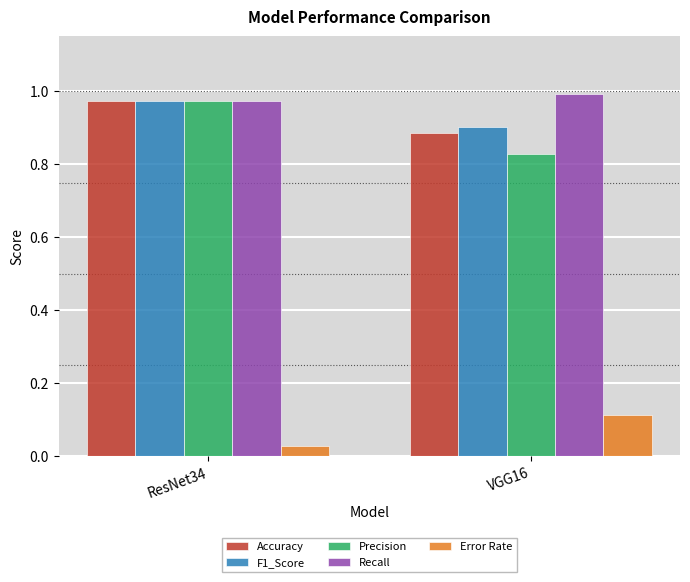

What is the sum of the Precision values at ResNet34 and VGG16?

1.8